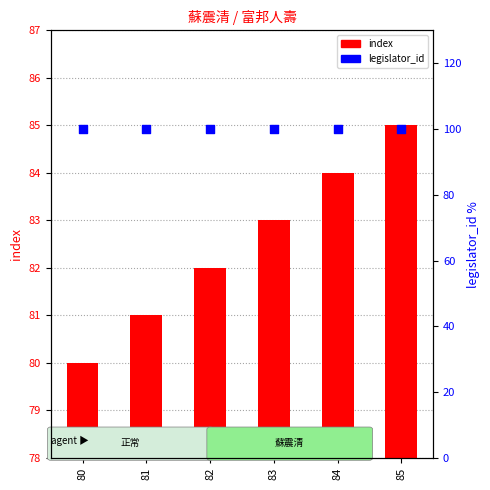

Which series has the largest total across all categories?

legislator_id